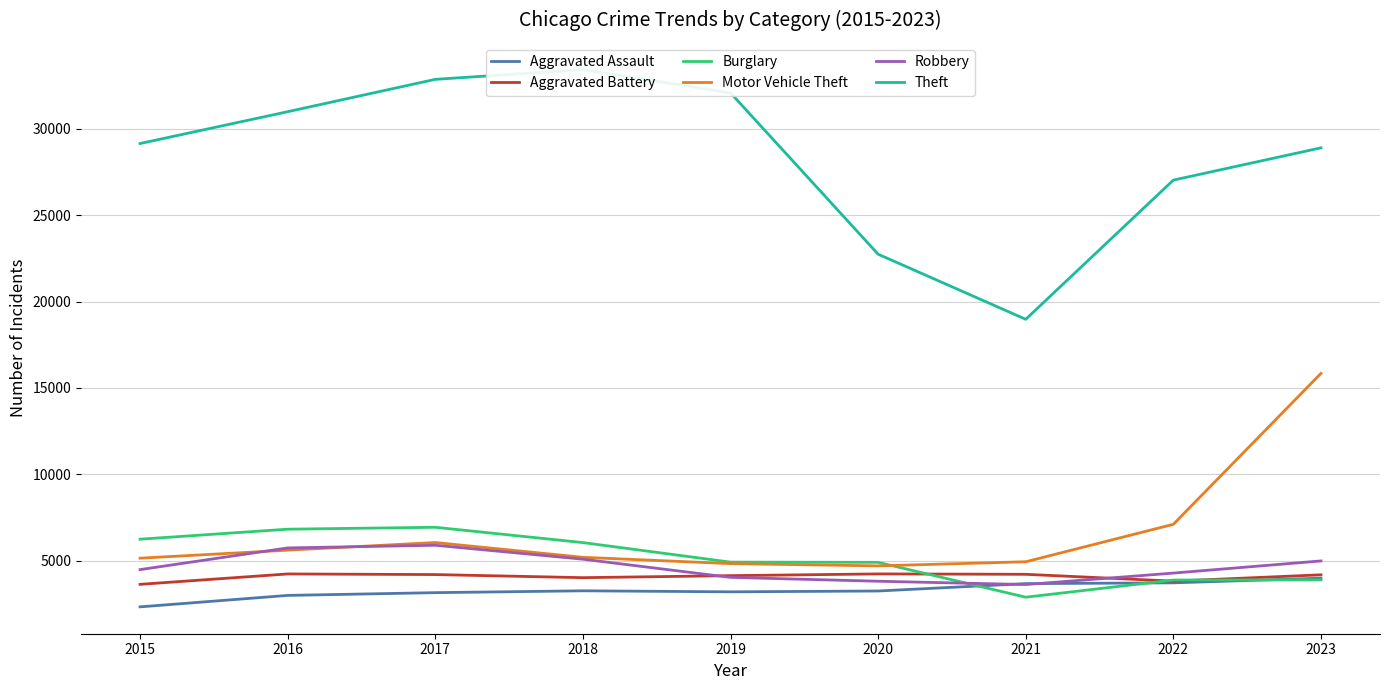

Is this an area chart (filled region under the line)?

No